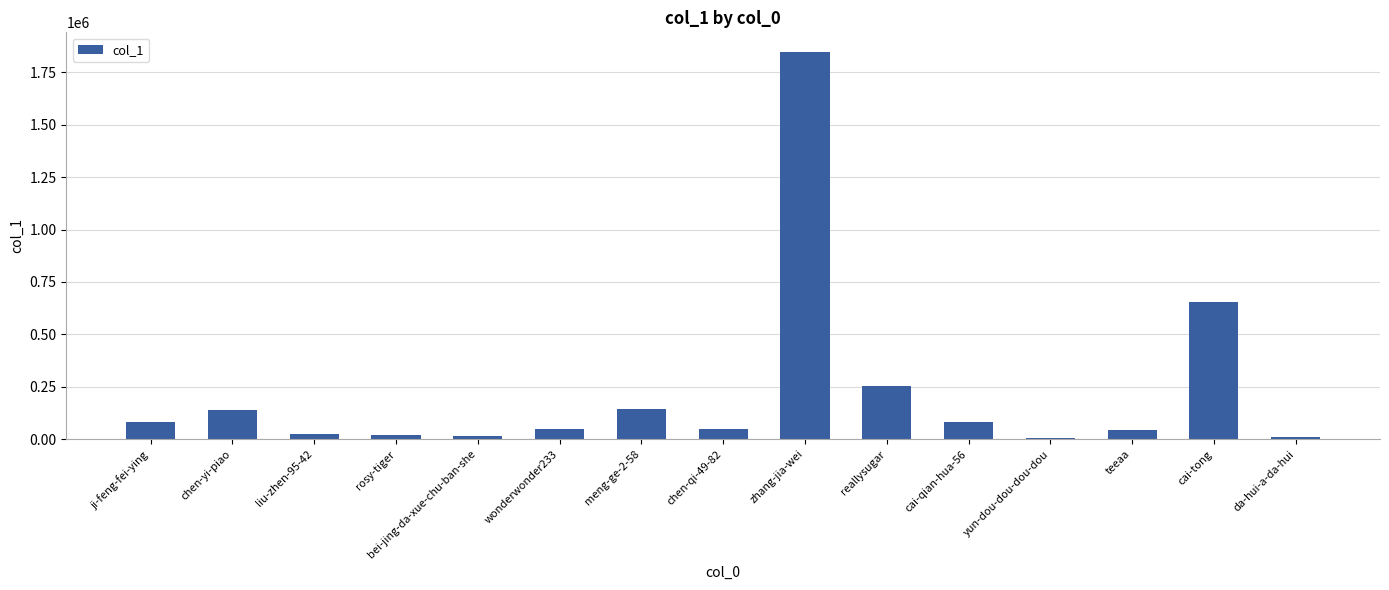

Count the number of categories in the chart.

15